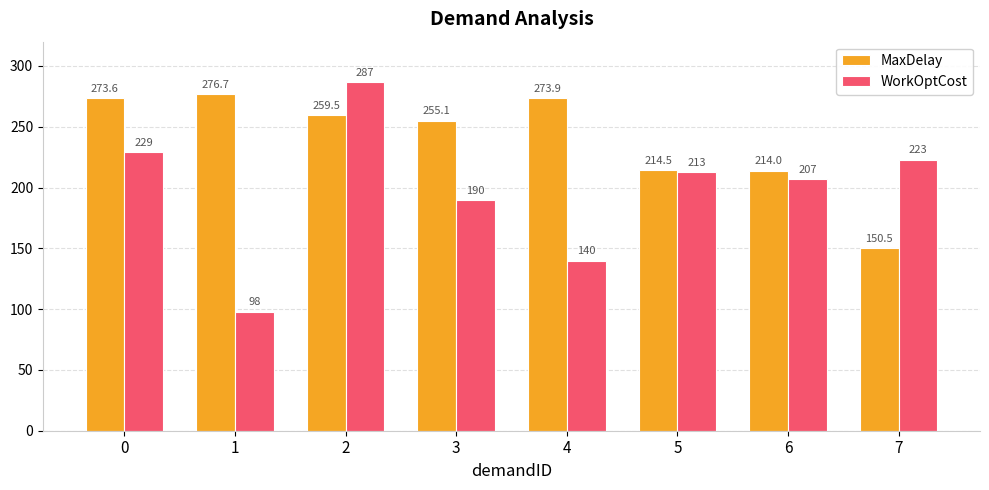

Reading left to right, transcribe all the data shown in this chart.

MaxDelay: 0=273.6	1=276.7	2=259.5	3=255.1	4=273.9	5=214.5	6=214.0	7=150.5
WorkOptCost: 0=229.0	1=98.0	2=287.0	3=190.0	4=140.0	5=213.0	6=207.0	7=223.0